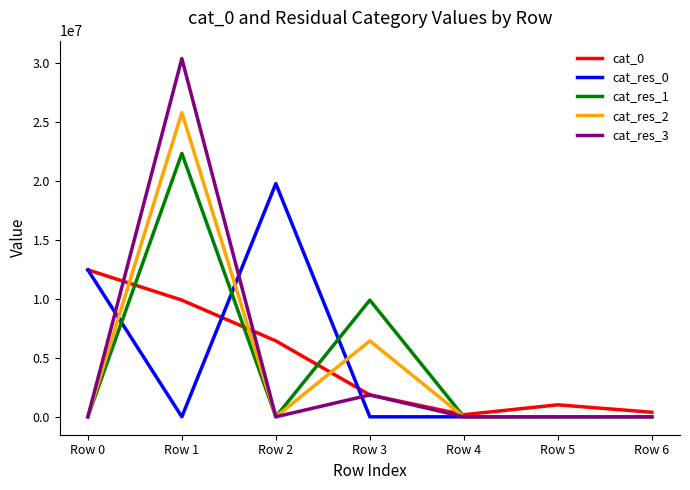

Reading right to left, transcribe all the data shown in this chart.

cat_0: Row 6=386545	Row 5=1017100	Row 4=177190	Row 3=1856205	Row 2=6437117	Row 1=9894097	Row 0=12458946
cat_res_0: Row 6=0	Row 5=0	Row 4=0	Row 3=0	Row 2=19768254	Row 1=0	Row 0=12458946
cat_res_1: Row 6=0	Row 5=0	Row 4=0	Row 3=9894097	Row 2=0	Row 1=22333103	Row 0=0
cat_res_2: Row 6=0	Row 5=0	Row 4=0	Row 3=6437117	Row 2=0	Row 1=25790083	Row 0=0
cat_res_3: Row 6=0	Row 5=0	Row 4=0	Row 3=1856205	Row 2=0	Row 1=30370995	Row 0=0